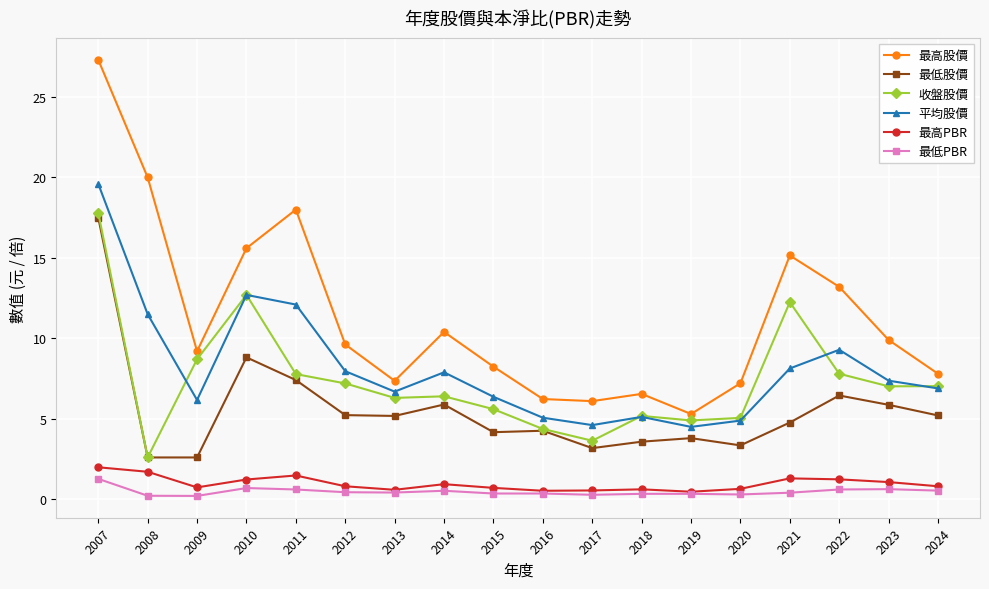

Does the chart display data point markers on the line(s)?

Yes